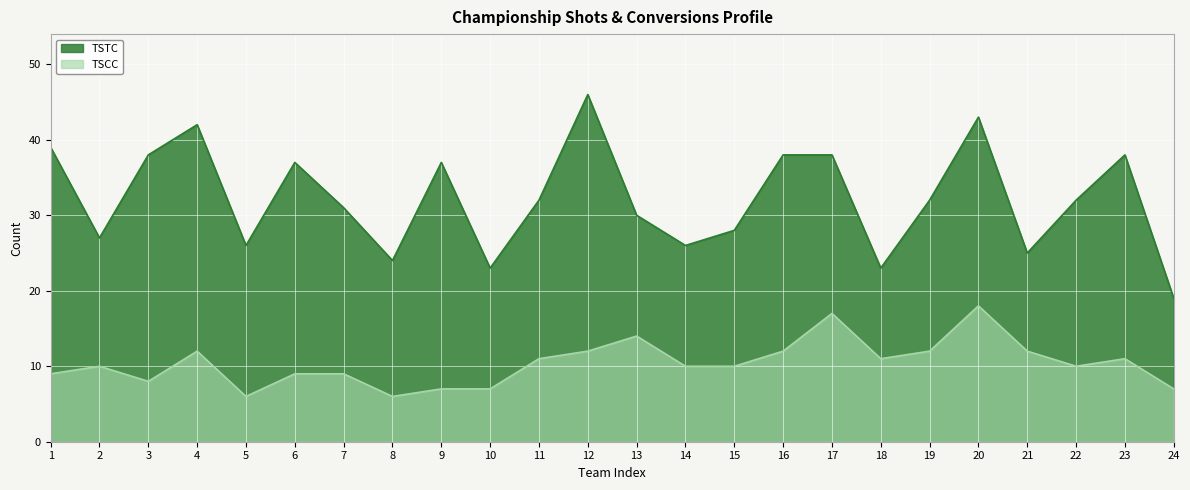

List the series in order of their overall mean, lowest first.

TSCC, TSTC